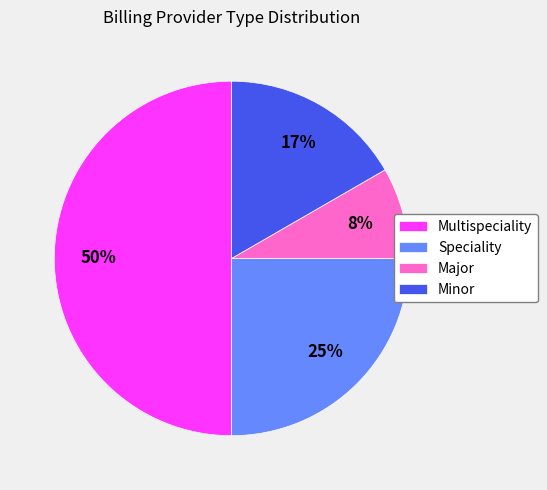

How many segments does this pie chart have?

4